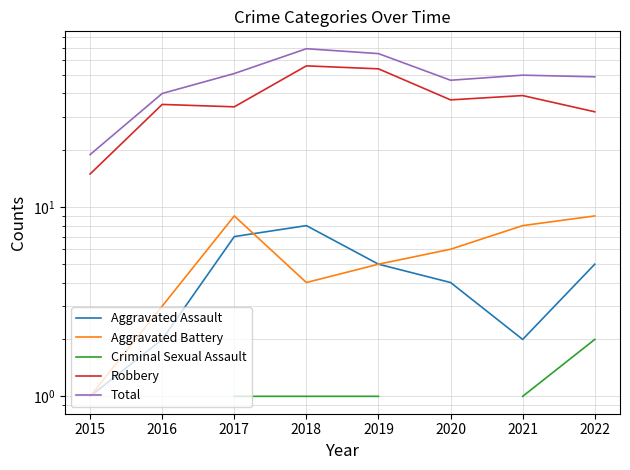

Count the Aggravated Assault values in the range 2 to 7.

6